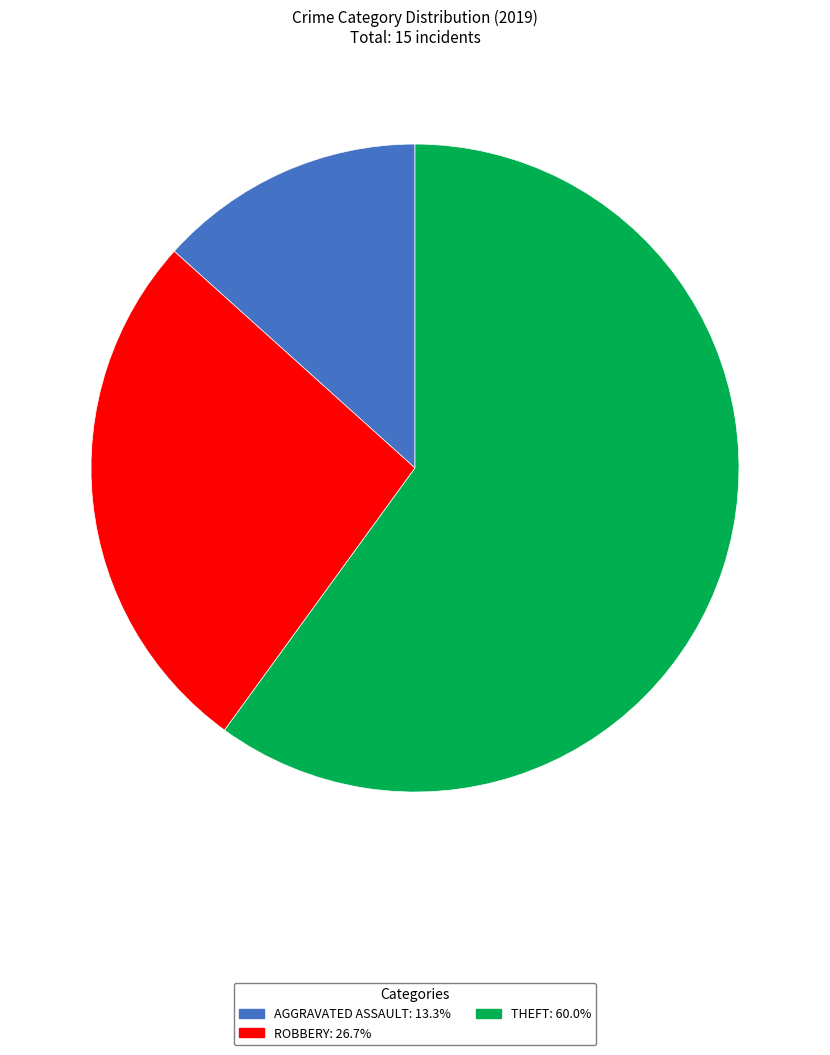

Does any single category account for the majority?

Yes